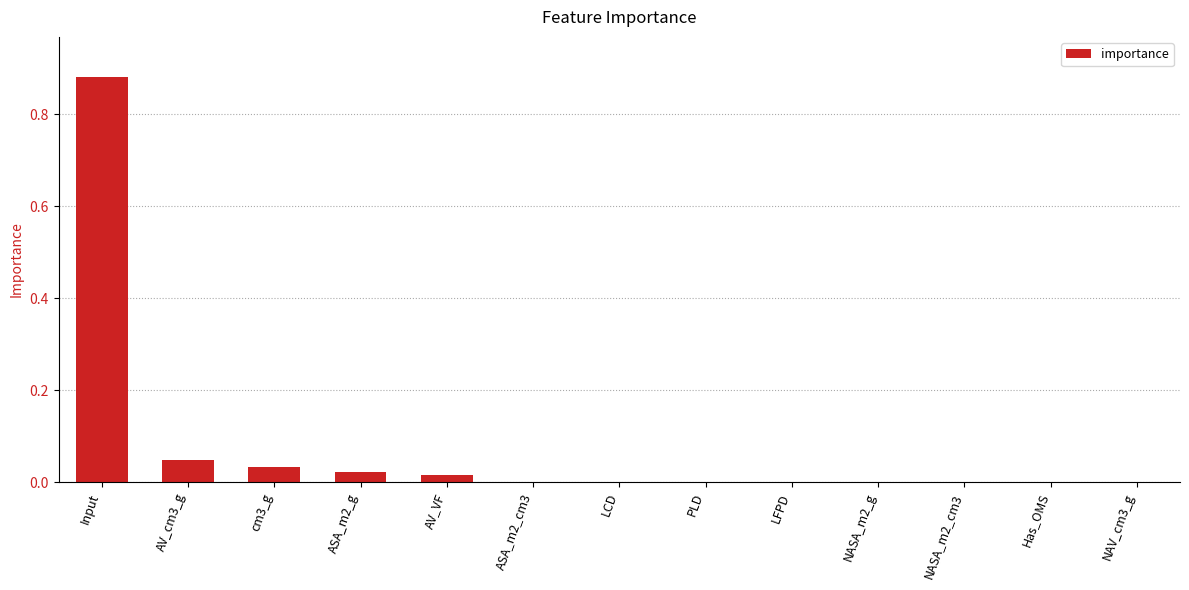

Which category has the highest value across all series?

Input